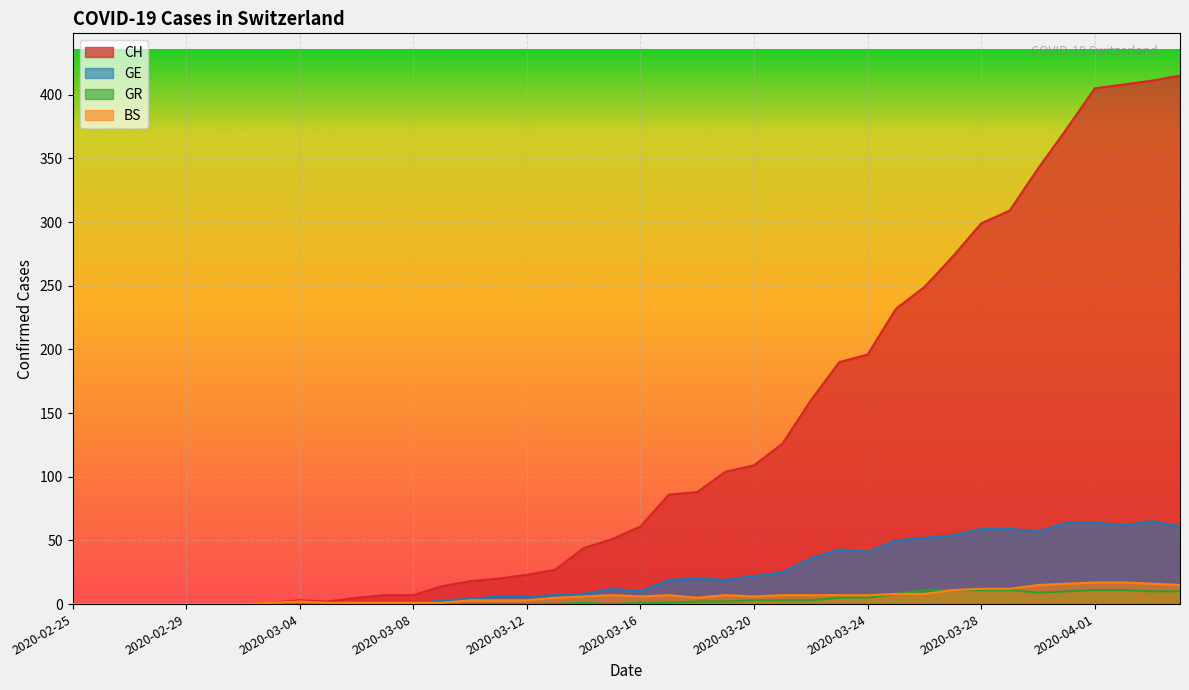

What is the approximate value of GE at 15?

6